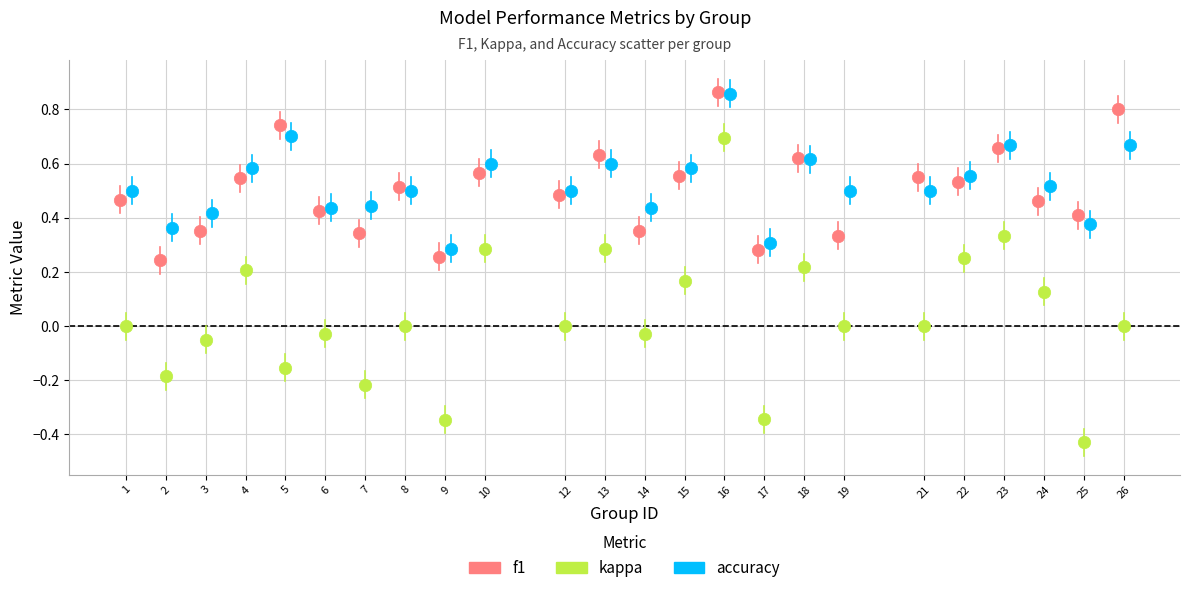

Which series reaches the minimum Y coordinate?

kappa